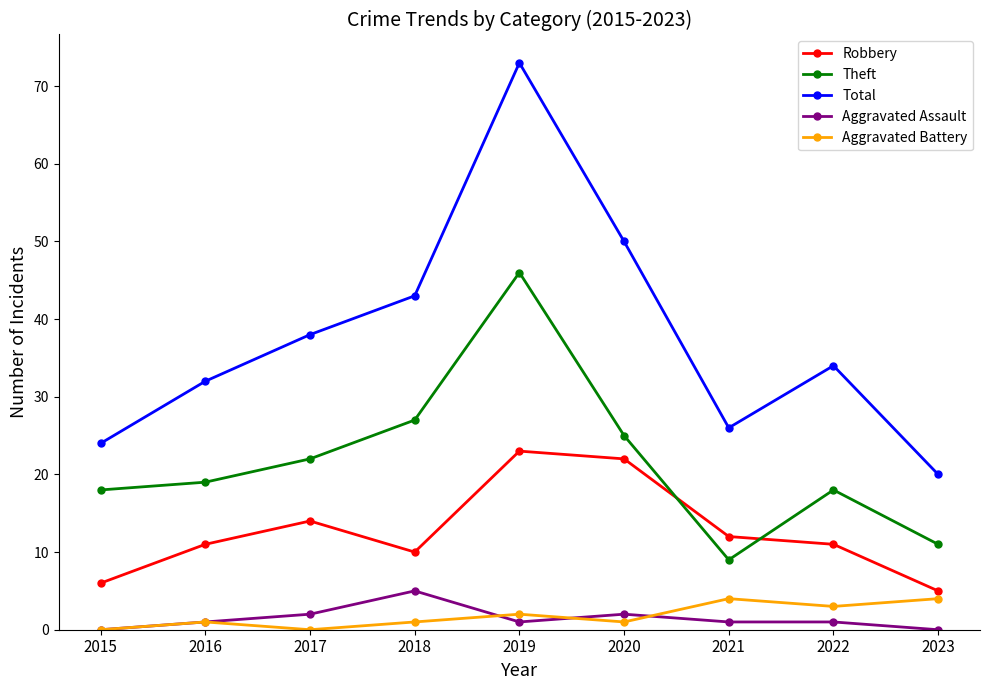

Which series has the largest total across all categories?

Total